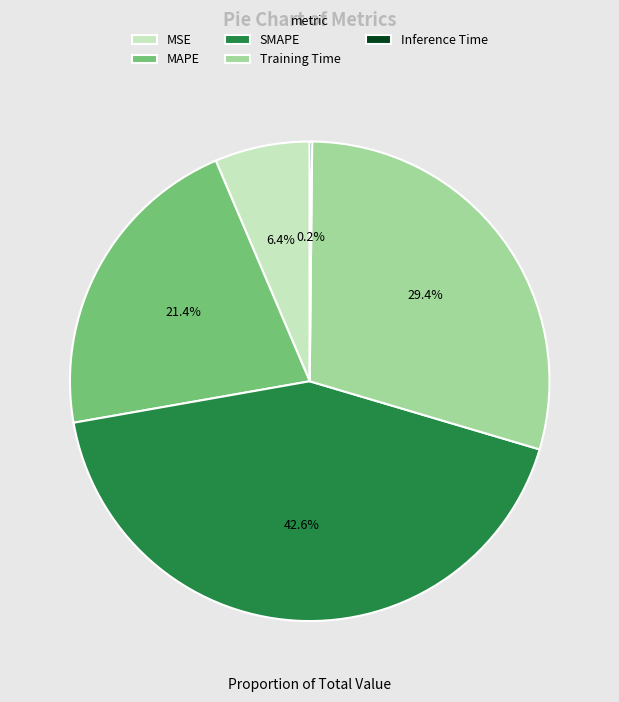

True or false: Training Time accounts for 29% of the total.

True